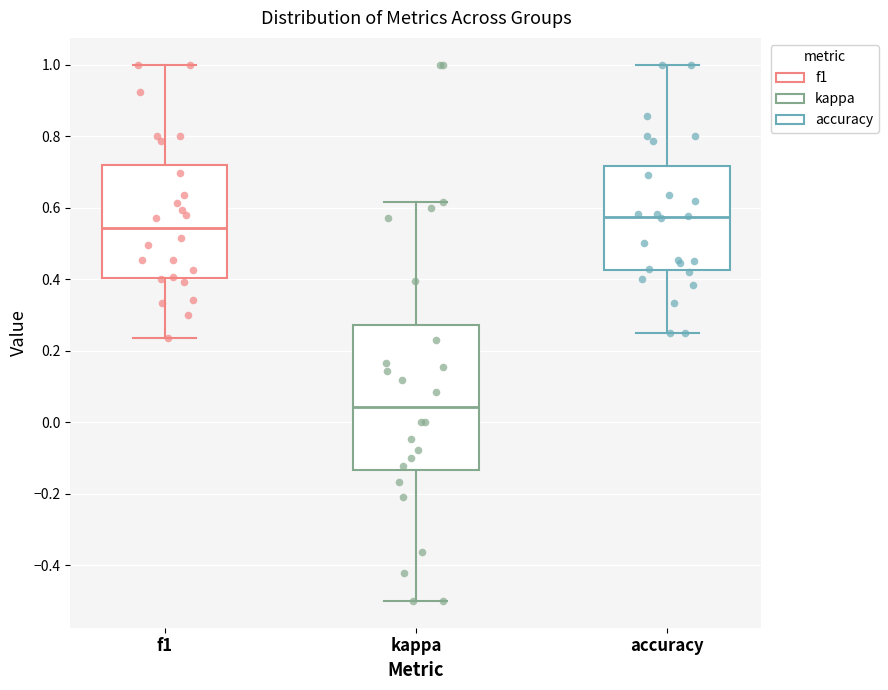

Where does the median line of the box for kappa sit on the y-axis? The values are not printed on the chart, so give them approximately, as read against the axis.

0.04